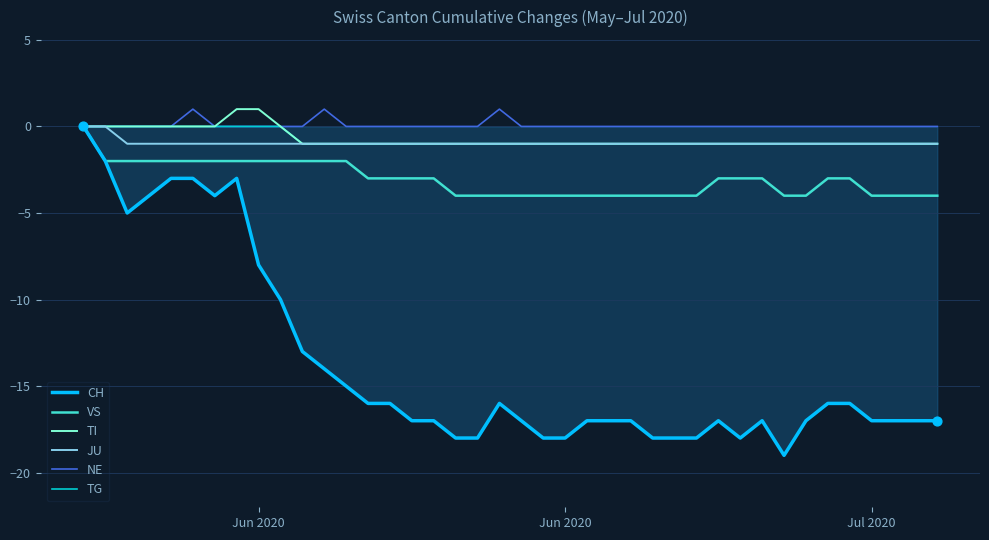

Which series has the largest range (max minus min)?

CH